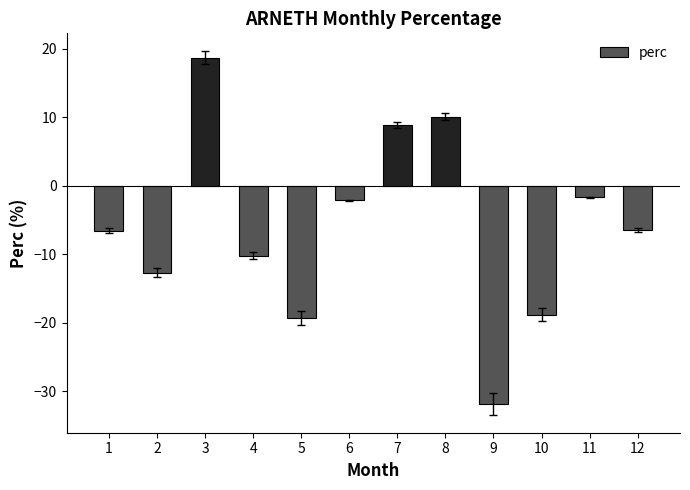

At which category does the chart reach its minimum across all series?

9